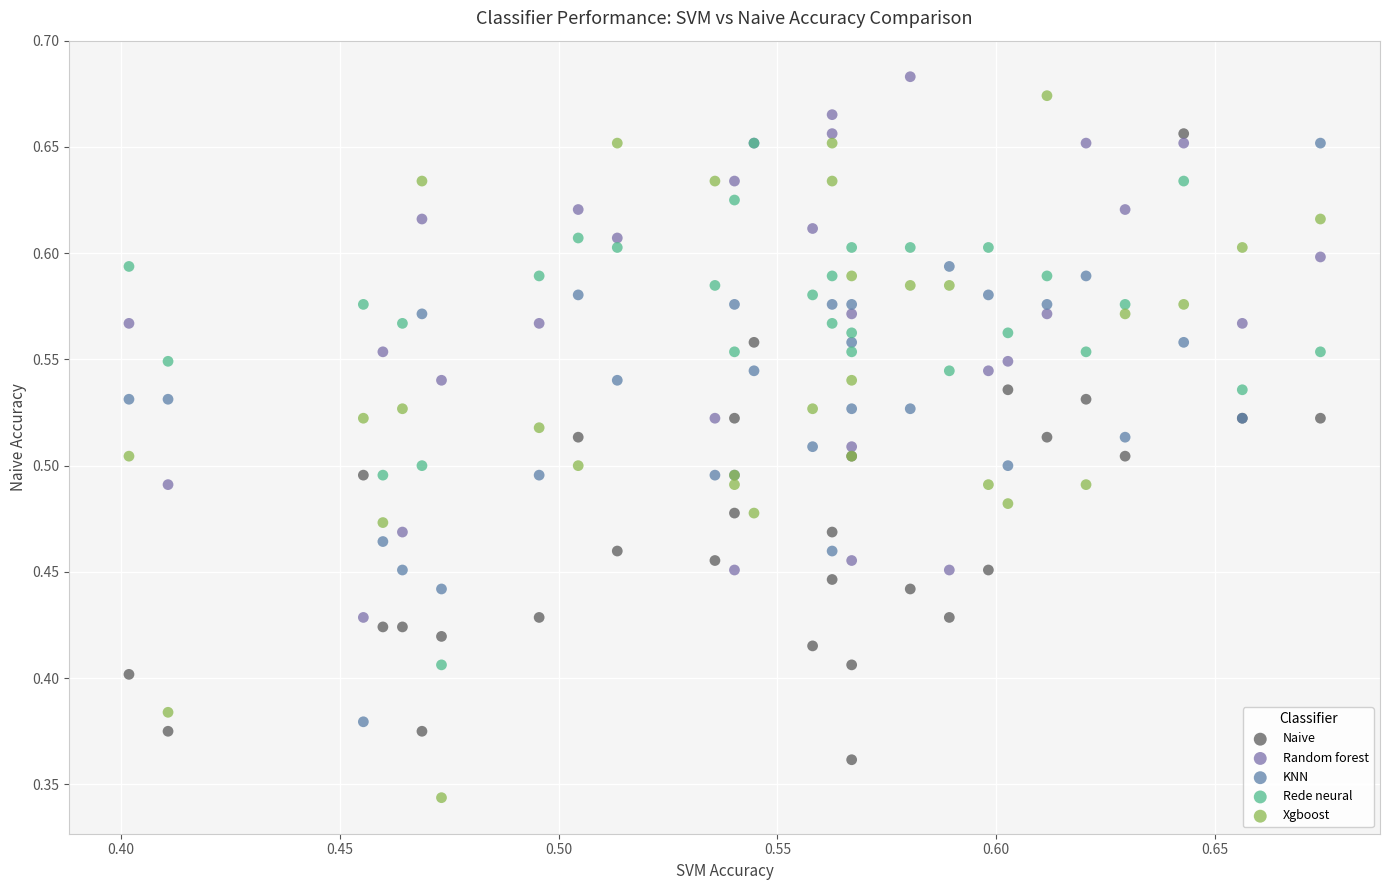

Which series reaches the minimum Y coordinate?

Xgboost